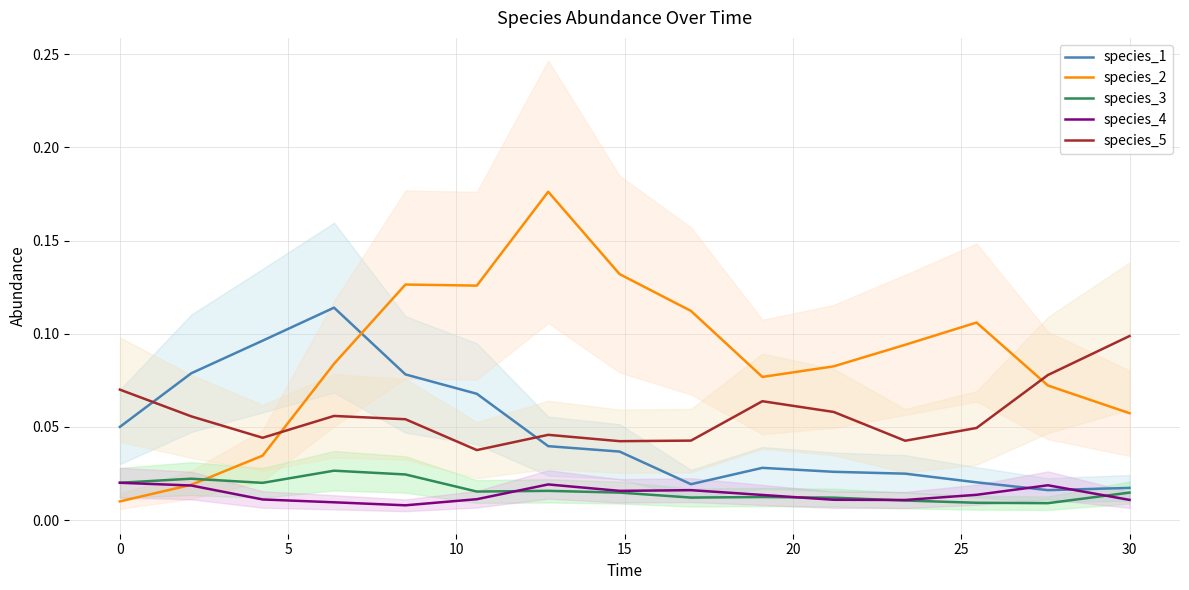

What is the sum of all species_5 values?

0.8